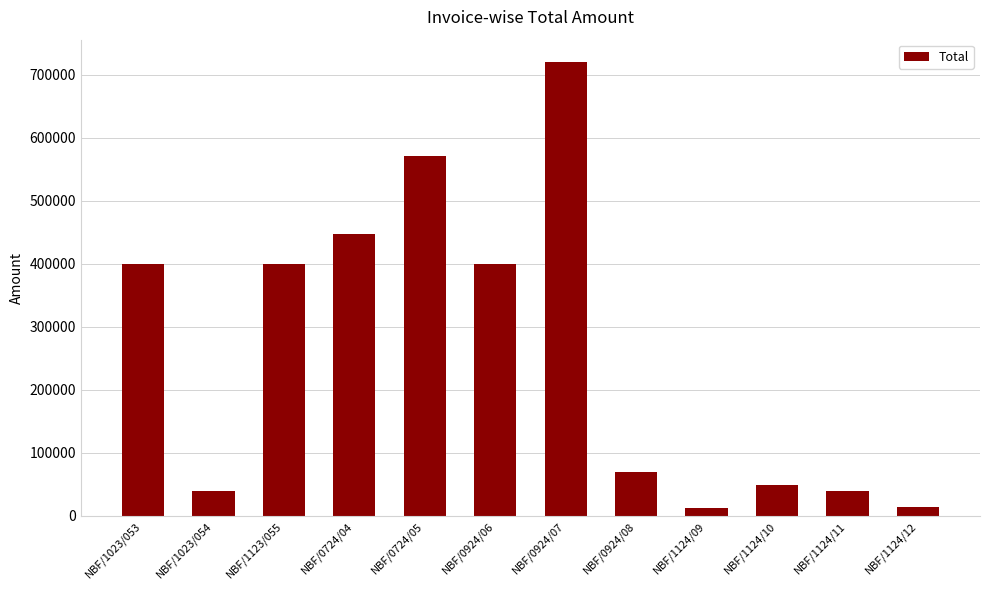

What is the difference between the maximum and minimum values?

707000